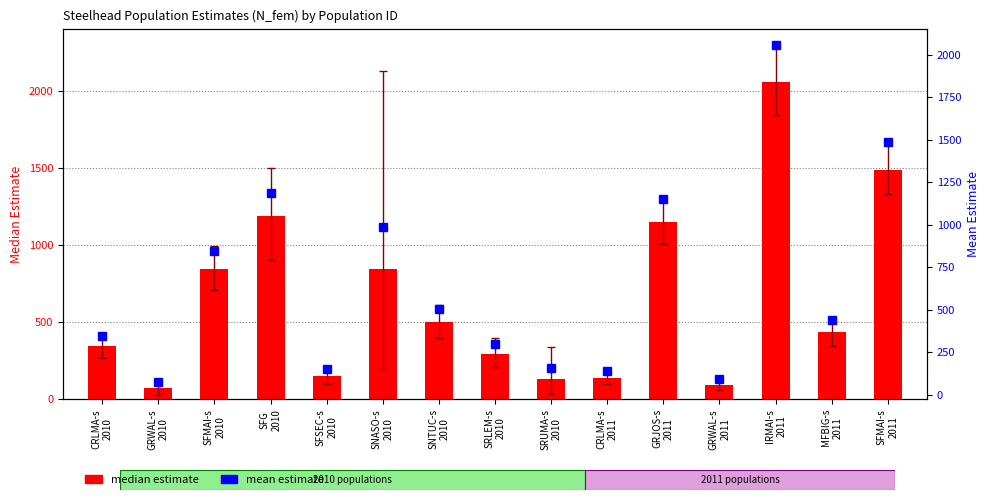

What is the difference between the maximum and minimum values in the median estimate series?

1982.3